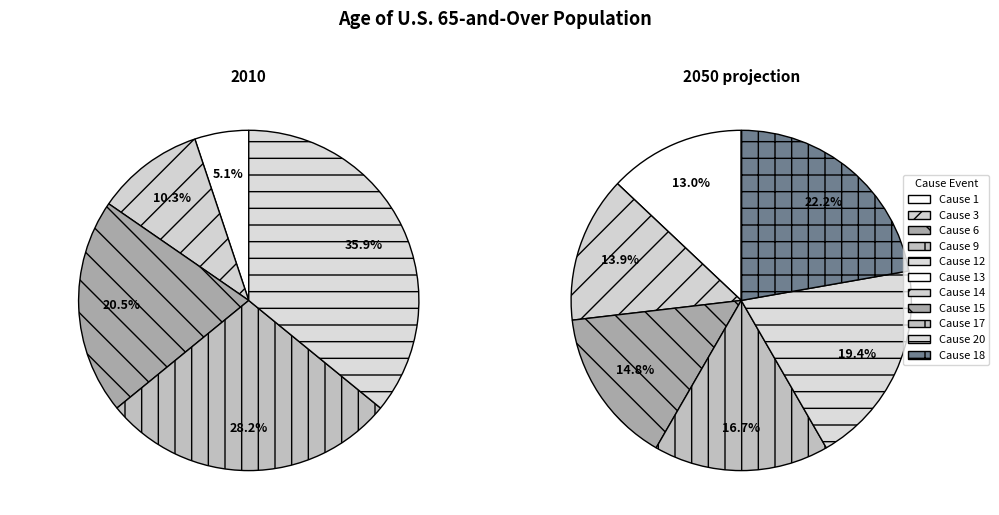

Which category has the smallest portion of the pie?

1